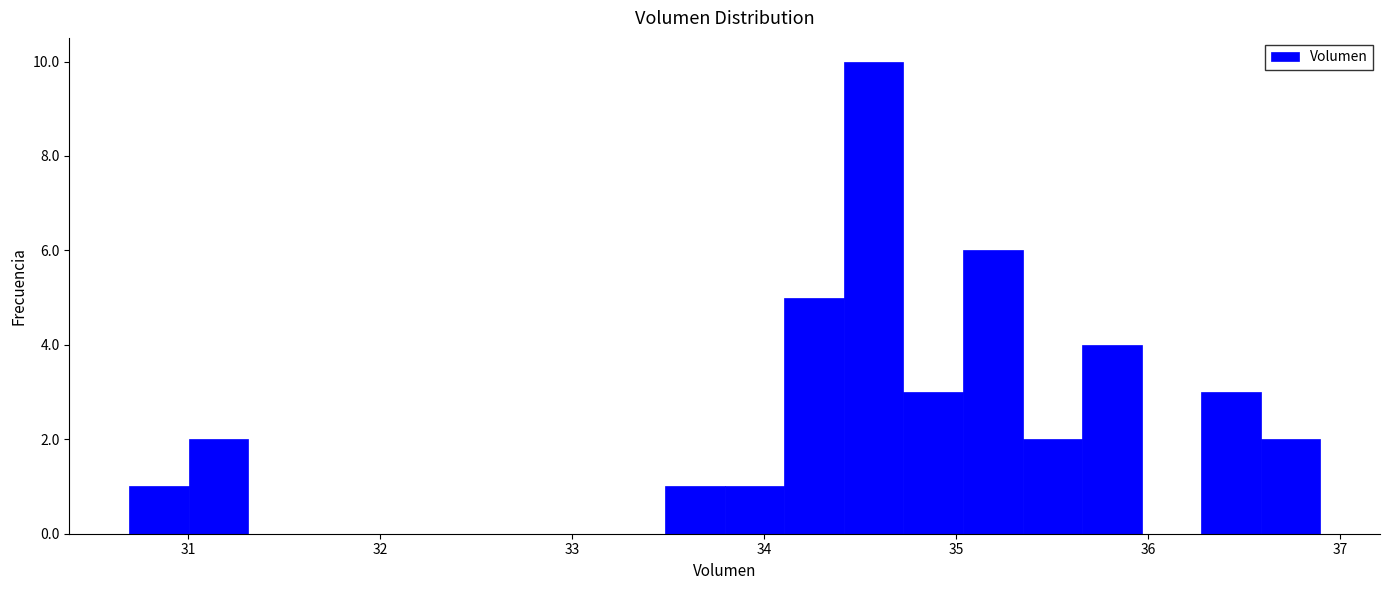

Around what value on the x-axis is the tallest bar? Give the approximate position of its centre, as read against the axis.

34.6